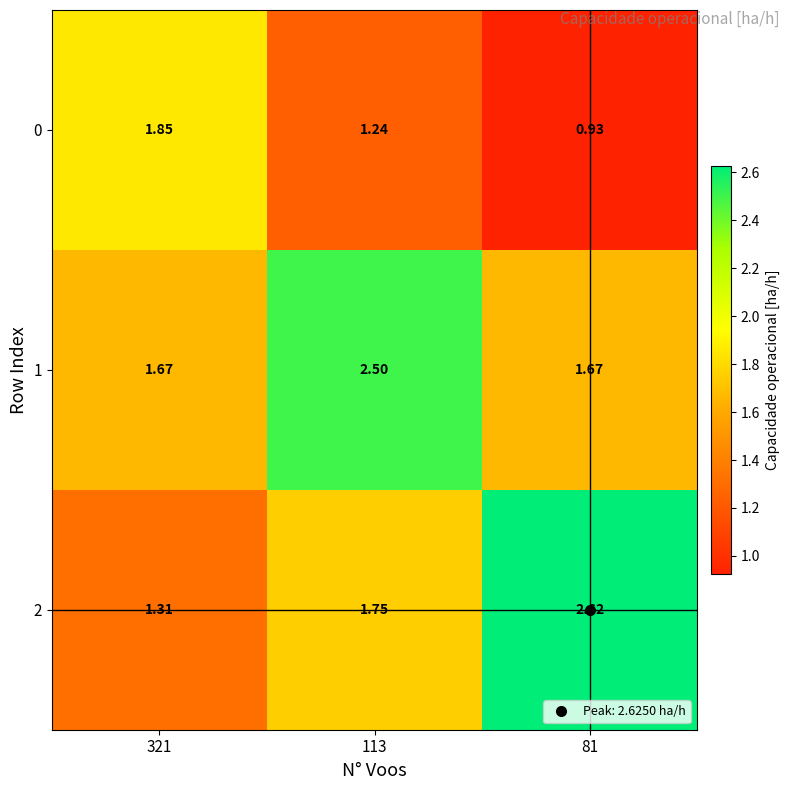

Rank the series by their maximum value, from highest to lowest.

2, 1, 0